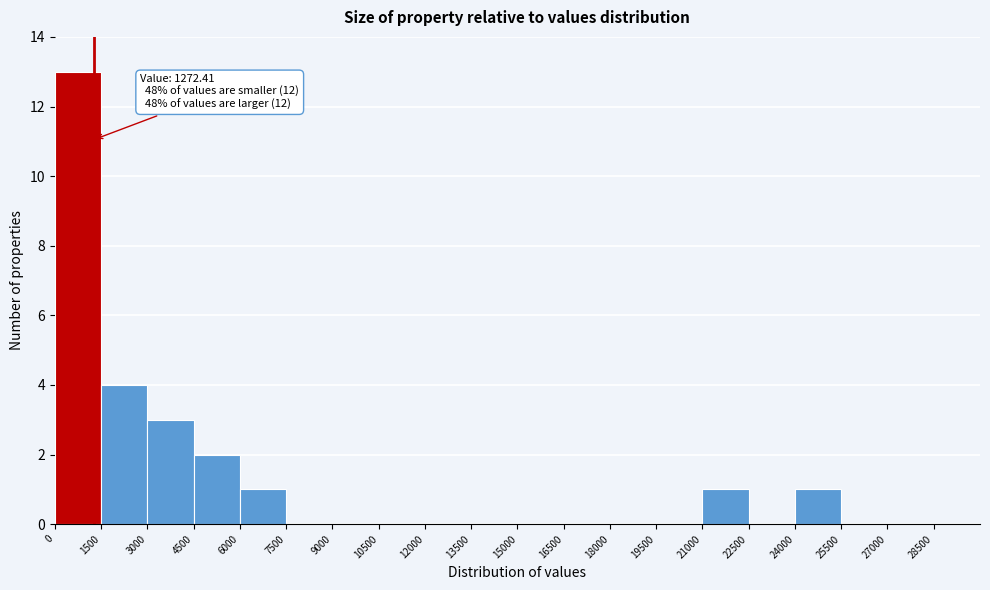

Which range on the x-axis has the tallest bar?

0 to 1500